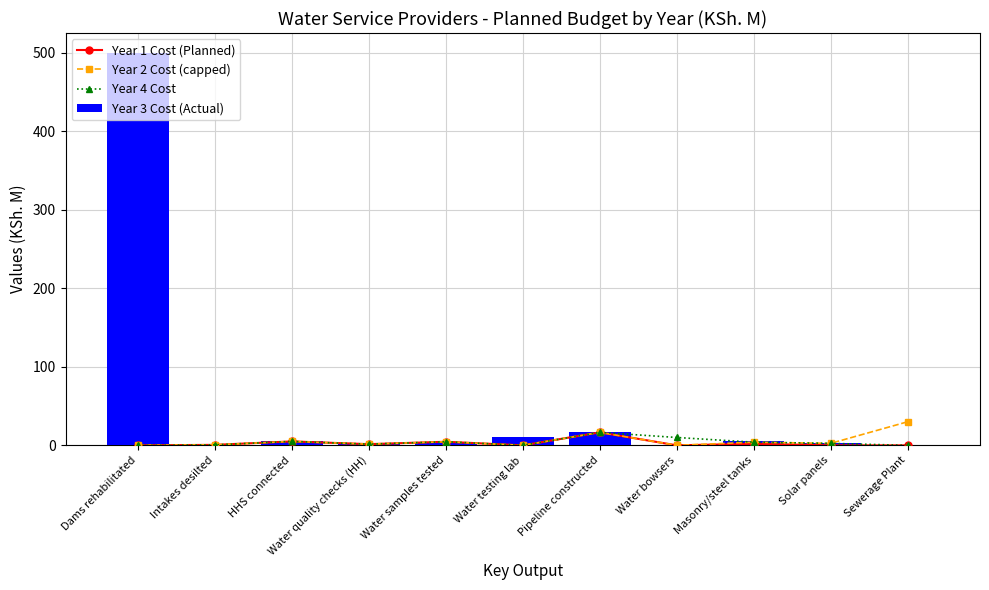

What is the total value across all series at Sewerage Plant?

30.0